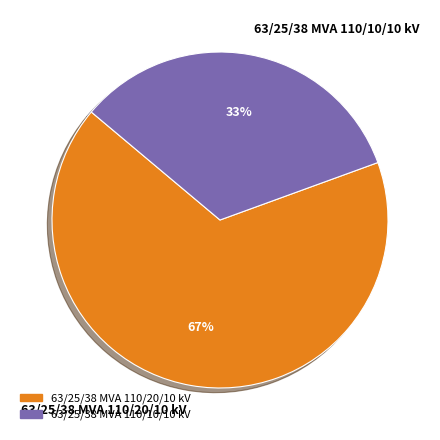

To the nearest percent, what percentage of the pie is 63/25/38 MVA 110/20/10 kV?

67%